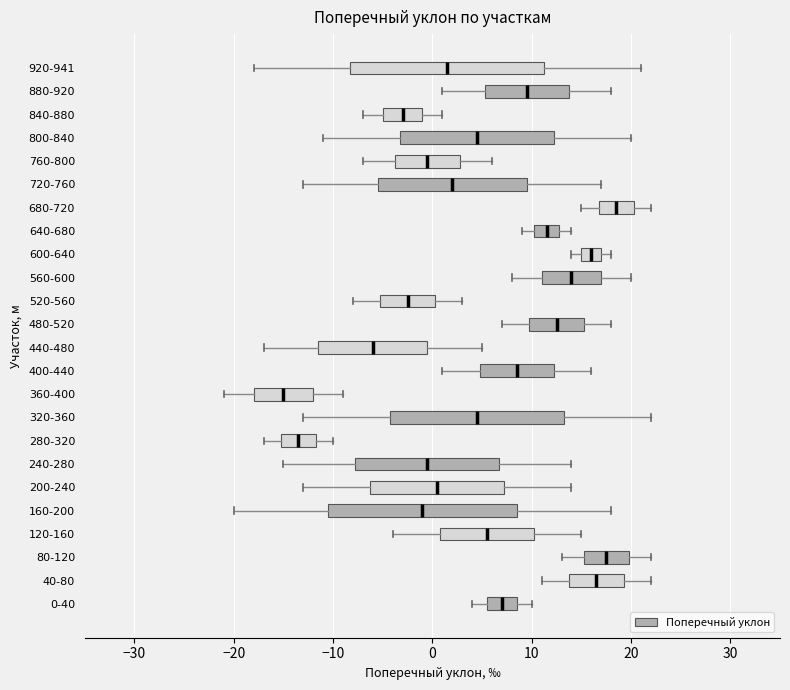

Reading bottom to top, read every box against the x-axis: the position of its median line, the range the box covers, and the ends of its whiskers. The values are not printed on the chart, so give them approximately, as read against the axis.

0-40: median 7, box 6 to 9, whiskers 4 to 10
40-80: median 17, box 14 to 19, whiskers 11 to 22
80-120: median 18, box 15 to 20, whiskers 13 to 22
120-160: median 6, box 1 to 10, whiskers -4 to 15
160-200: median -1, box -10 to 9, whiskers -20 to 18
200-240: median 1, box -6 to 7, whiskers -13 to 14
240-280: median 0, box -8 to 7, whiskers -15 to 14
280-320: median -13, box -15 to -12, whiskers -17 to -10
320-360: median 5, box -4 to 13, whiskers -13 to 22
360-400: median -15, box -18 to -12, whiskers -21 to -9
400-440: median 9, box 5 to 12, whiskers 1 to 16
440-480: median -6, box -11 to 0, whiskers -17 to 5
480-520: median 13, box 10 to 15, whiskers 7 to 18
520-560: median -2, box -5 to 0, whiskers -8 to 3
560-600: median 14, box 11 to 17, whiskers 8 to 20
600-640: median 16, box 15 to 17, whiskers 14 to 18
640-680: median 12, box 10 to 13, whiskers 9 to 14
680-720: median 19, box 17 to 20, whiskers 15 to 22
720-760: median 2, box -5 to 10, whiskers -13 to 17
760-800: median 0, box -4 to 3, whiskers -7 to 6
800-840: median 5, box -3 to 12, whiskers -11 to 20
840-880: median -3, box -5 to -1, whiskers -7 to 1
880-920: median 10, box 5 to 14, whiskers 1 to 18
920-941: median 2, box -8 to 11, whiskers -18 to 21